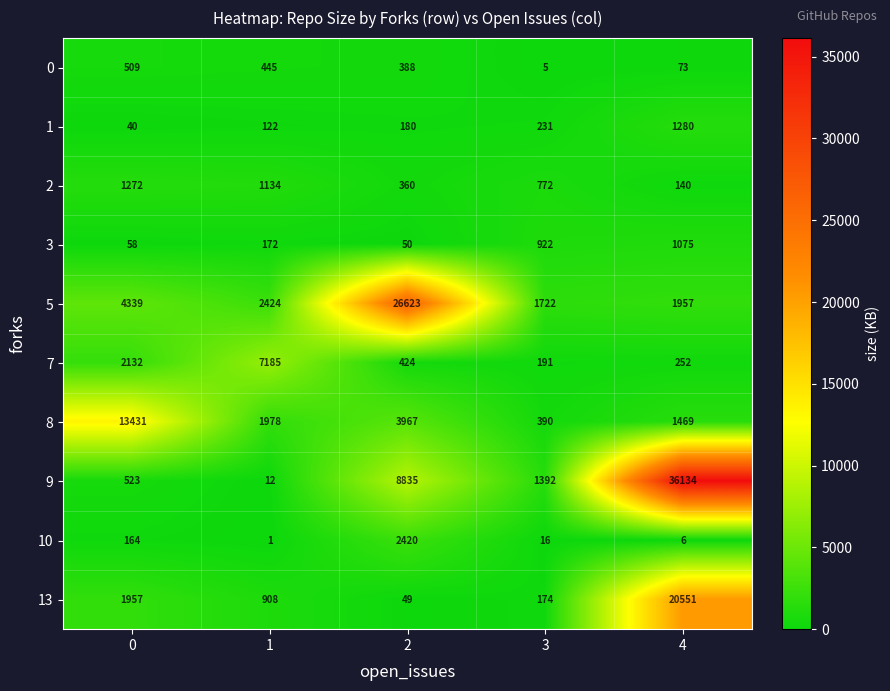

The 0 series shows 509 at 0. True or false?

True